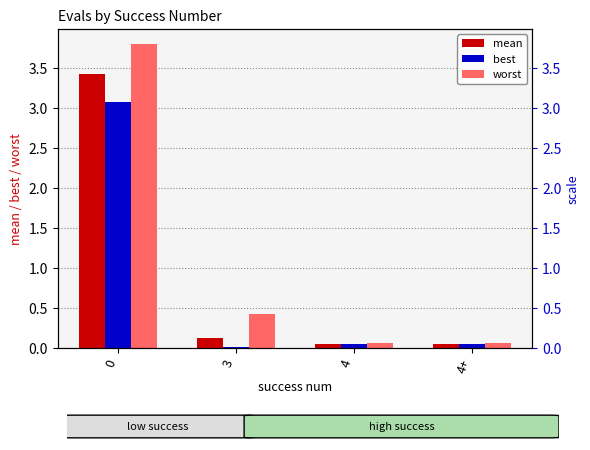

List the labels in order of worst value, largest first.

0, 3, 4, 4+